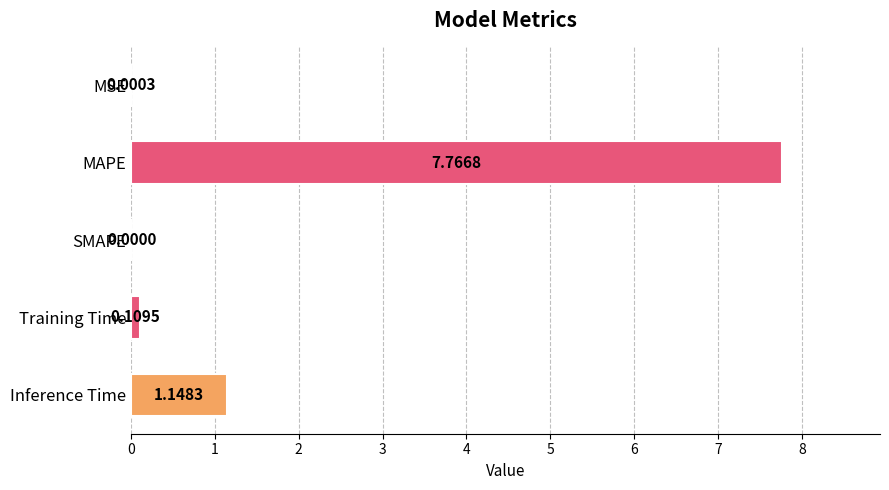

What is the change in value from SMAPE to Training Time?

+0.1